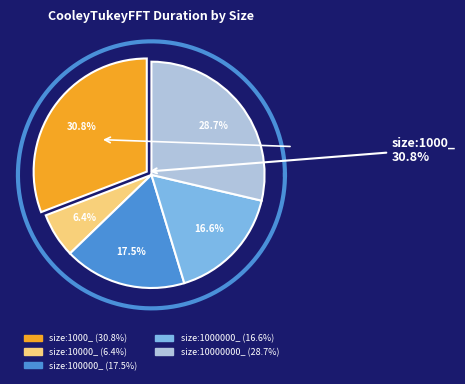

The size:10000_ slice represents 20% of the pie. True or false?

False